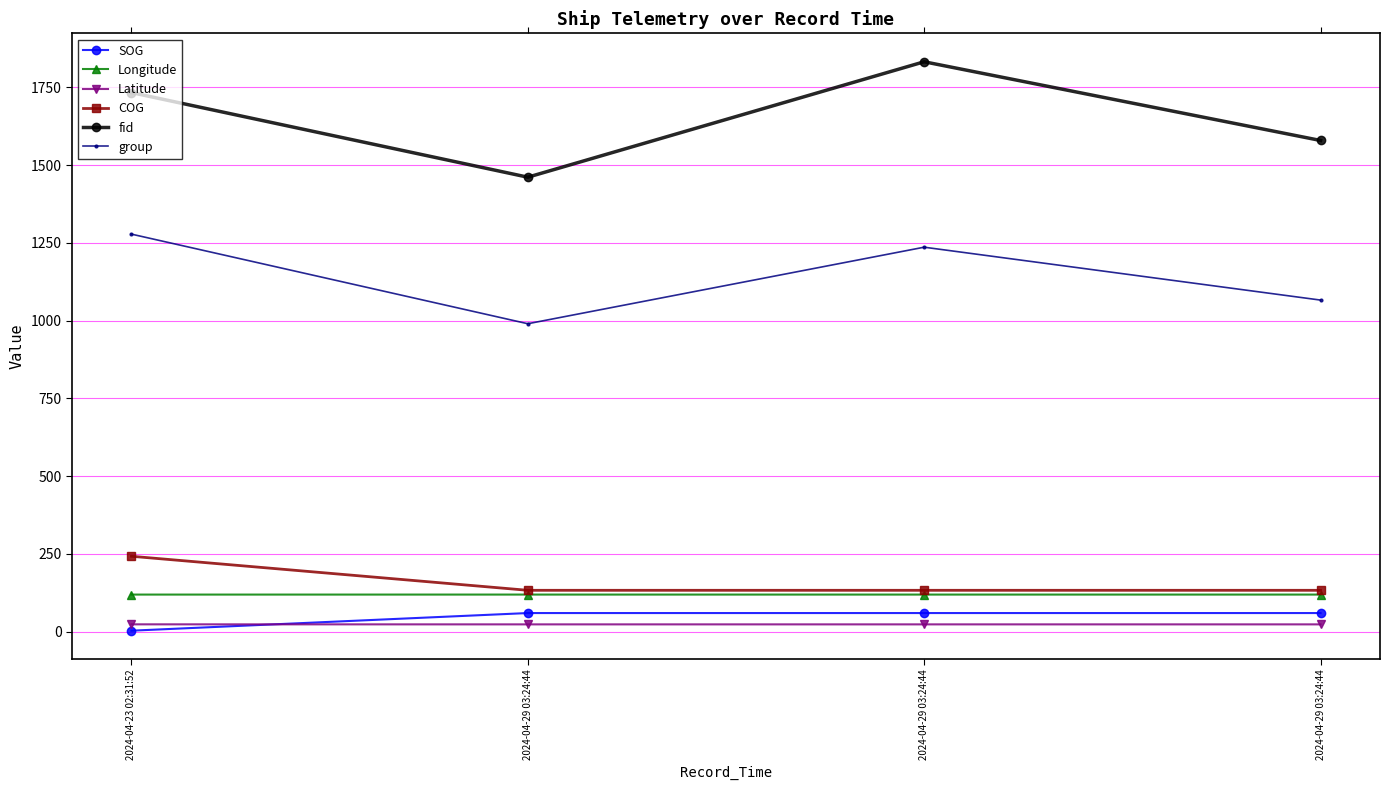

Does the chart have visible grid lines?

Yes